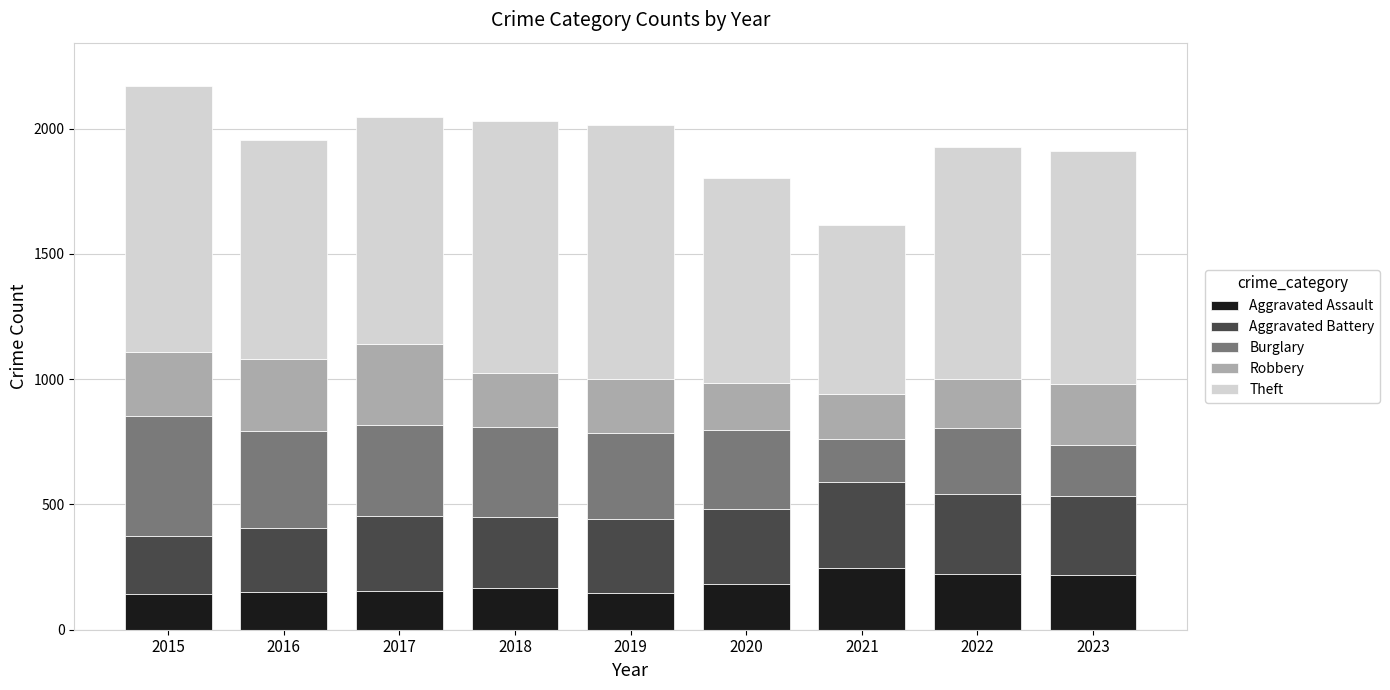

What is the maximum value for Aggravated Assault?

247